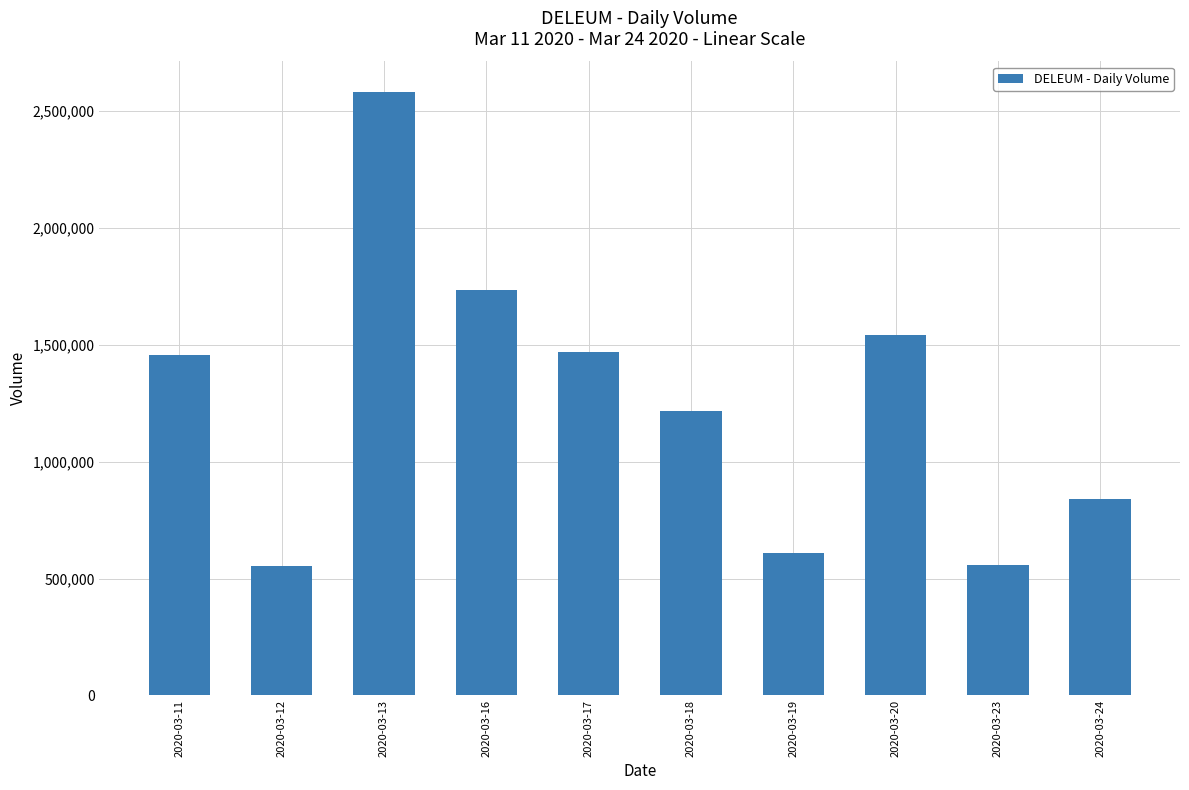

Between 2020-03-23 and 2020-03-24, which is larger?

2020-03-24